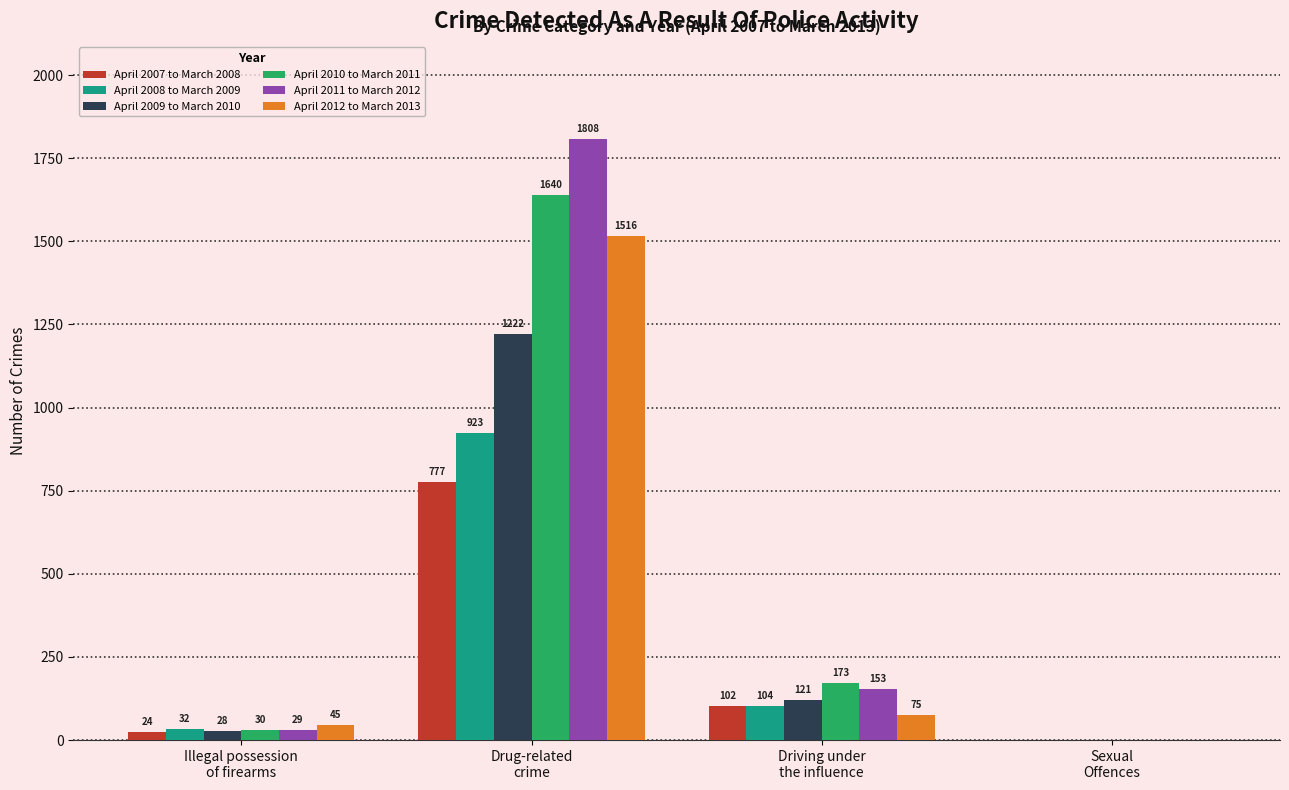

What is the maximum value for April 2012 to March 2013?

1516